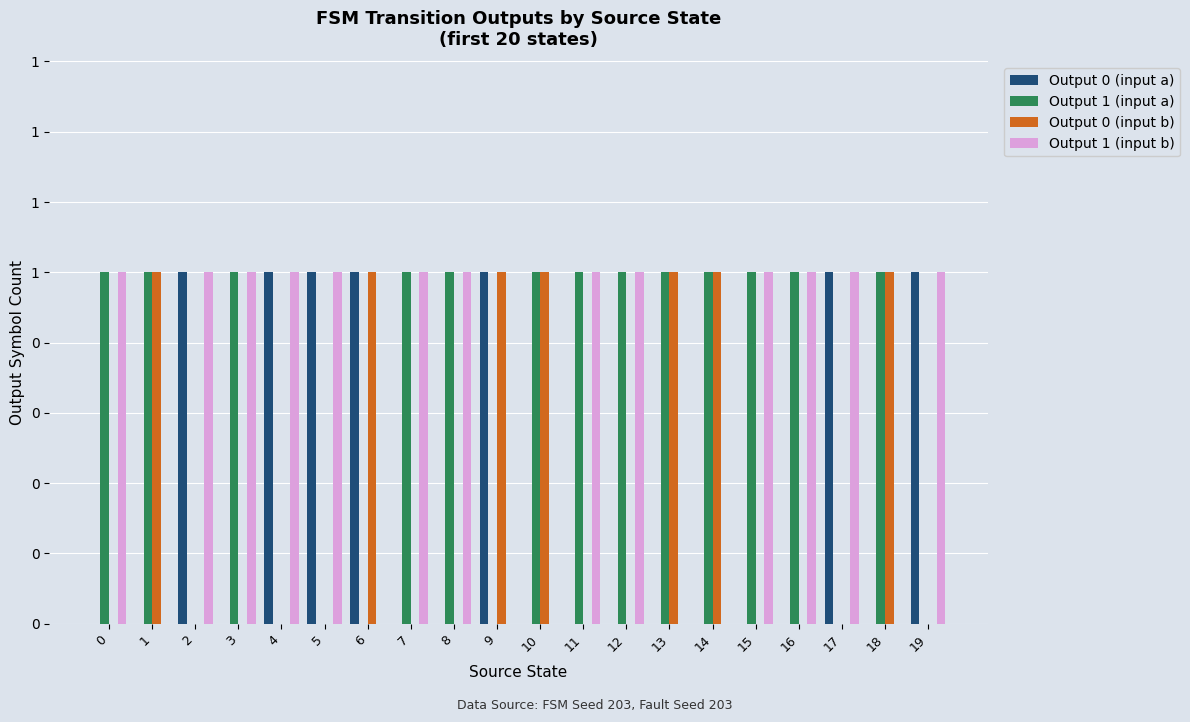

What is the difference between the second highest and minimum values in the Output 0 (input a) series?

1